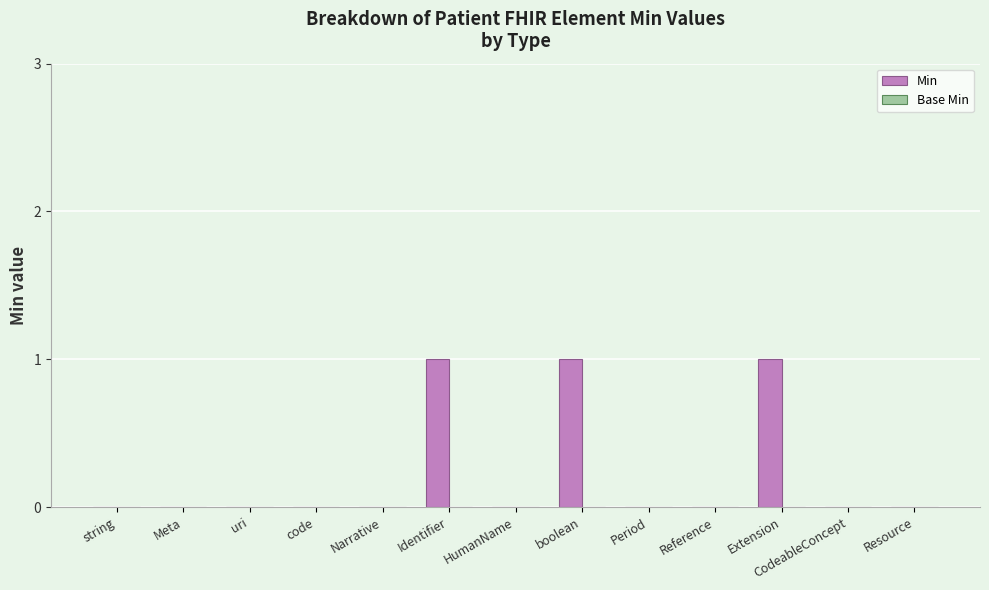

What is the sum of all values?

3